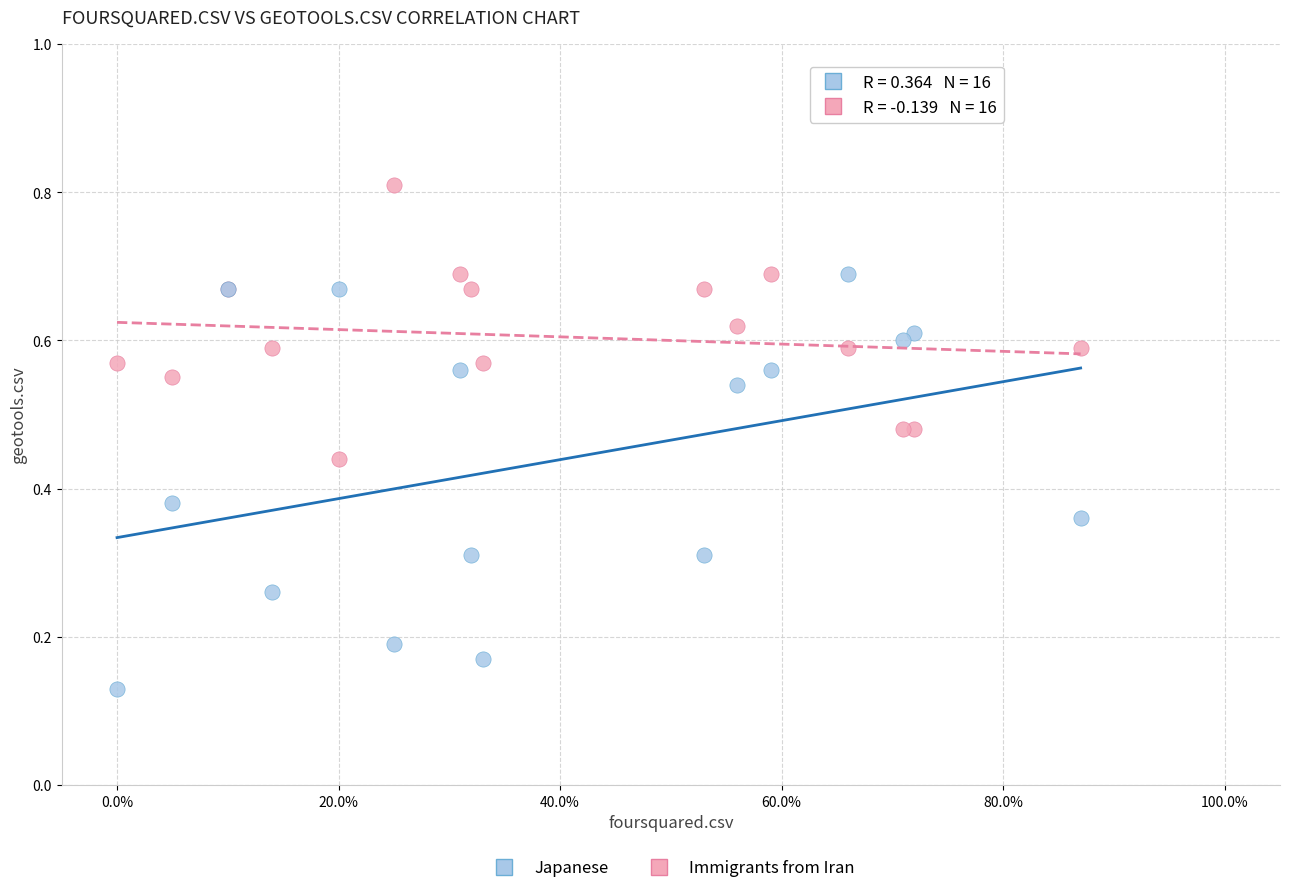

What is the X range (max minus min) for the scatter plot?

0.9